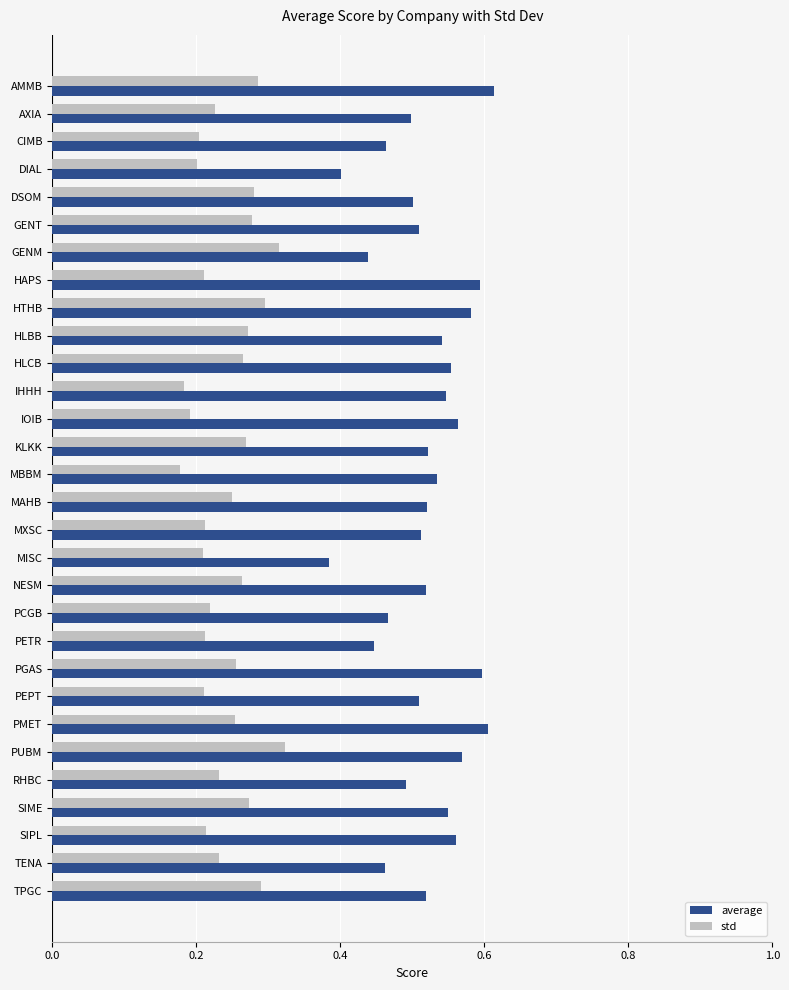

The std series shows 0.3 at GENT. True or false?

True